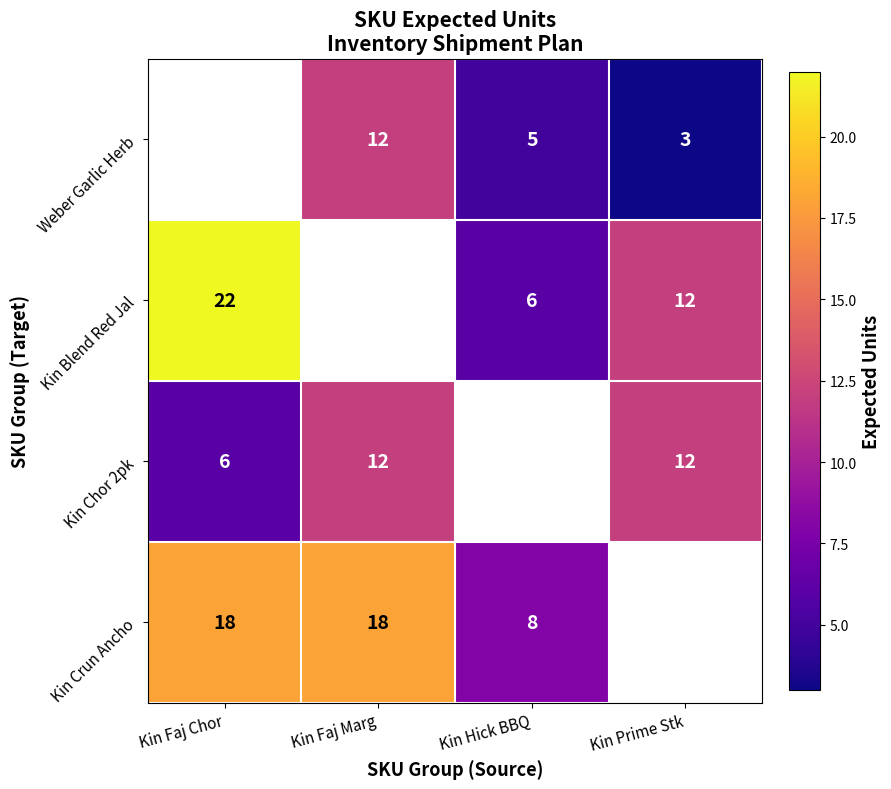

Is the value of Kin Blend Red Jal at Kin Prime Stk greater than the value of Kin Chor 2pk at Kin Faj Chor?

Yes